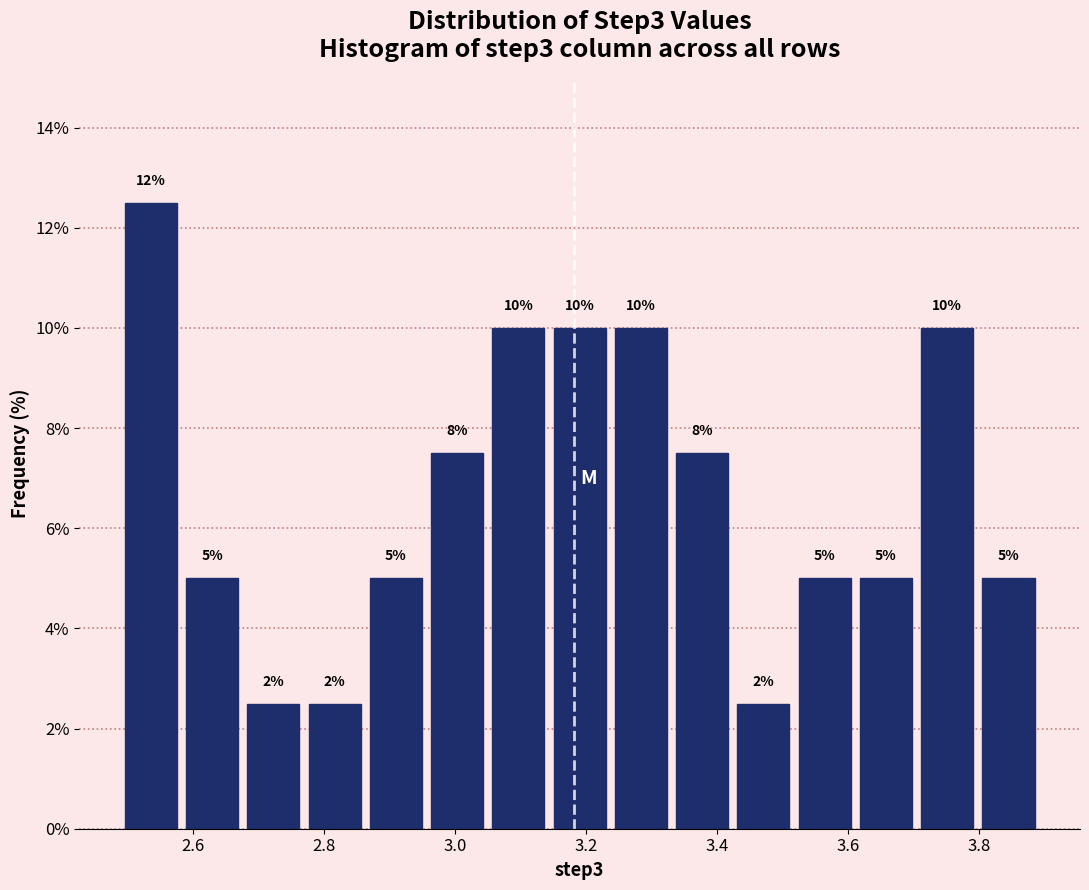

Which range on the x-axis has the tallest bar?

2.48 to 2.58